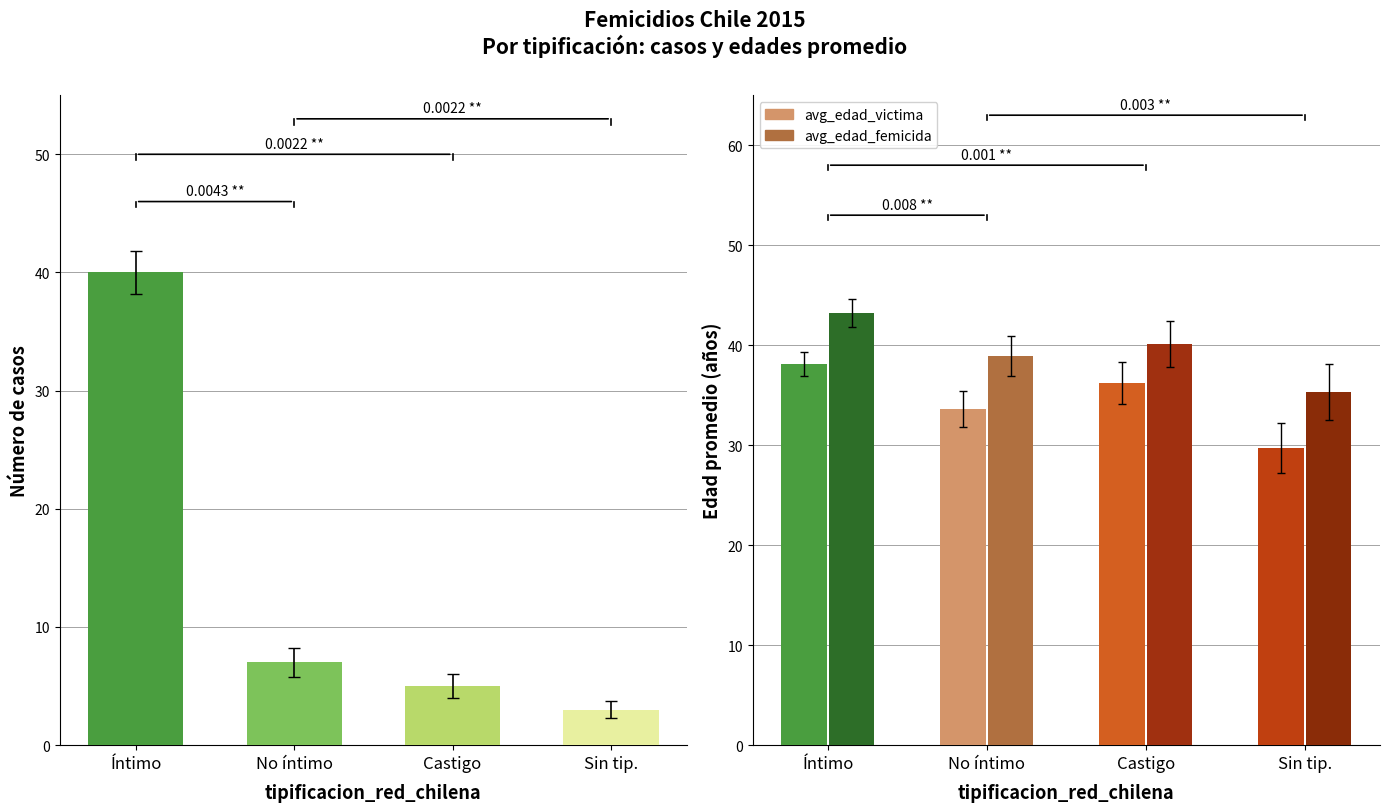

How many distinct data groups are displayed?

3